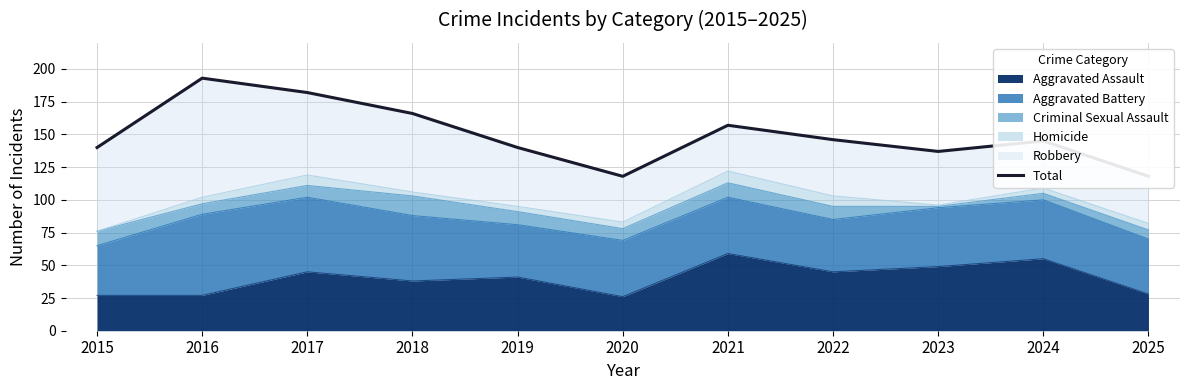

What is the average value?

149